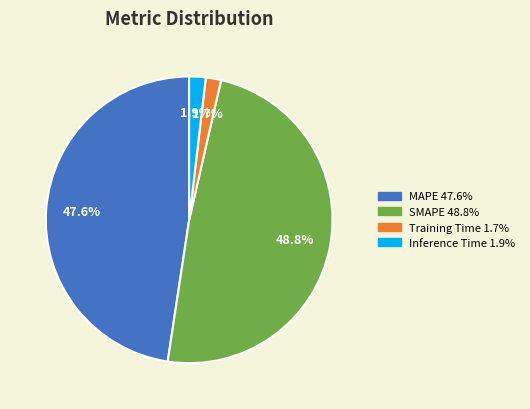

How many segments does this pie chart have?

4